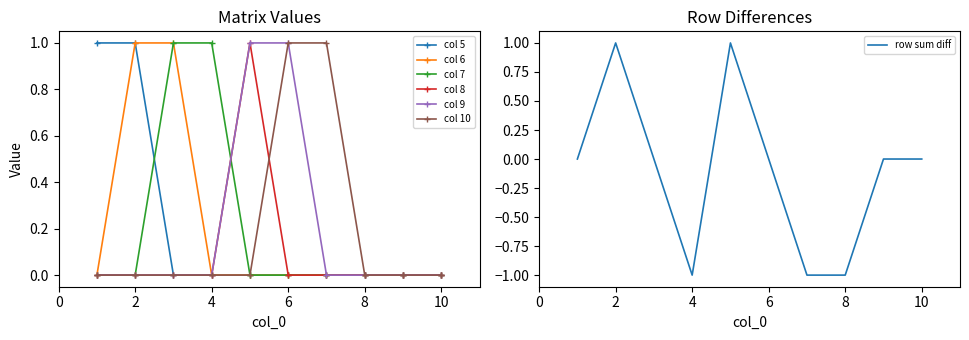

What is the maximum value shown in the chart?

1